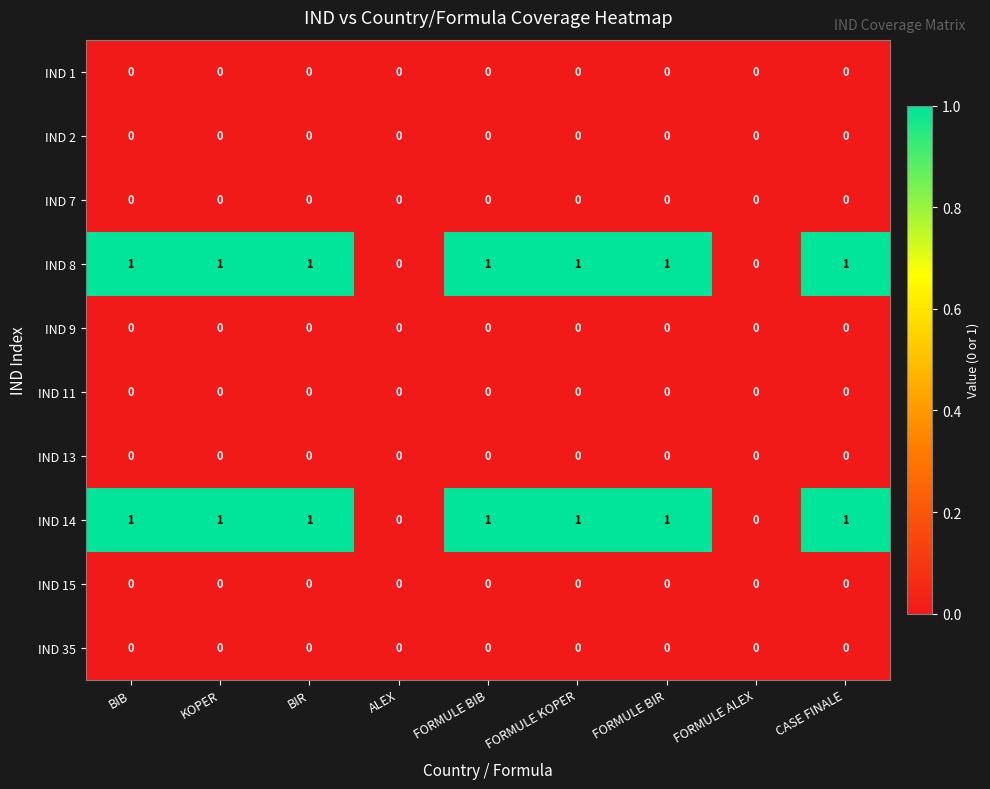

True or false: IND 7 has a value of 0 at FORMULE KOPER.

True